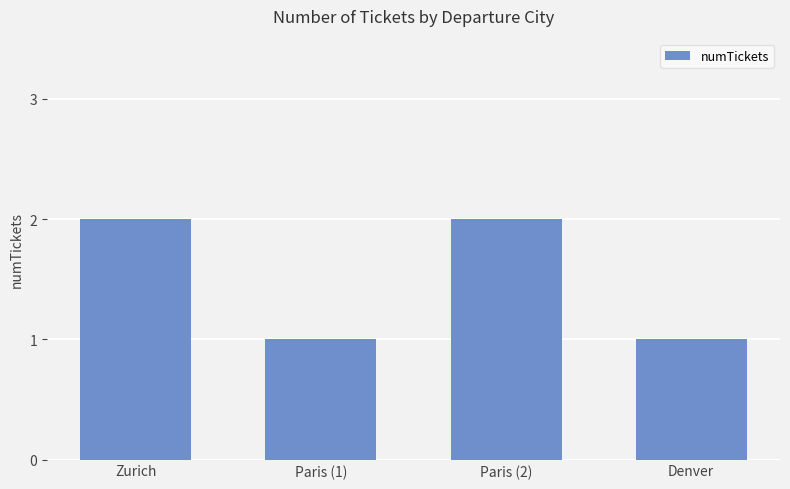

Read the value at Paris (1).

1